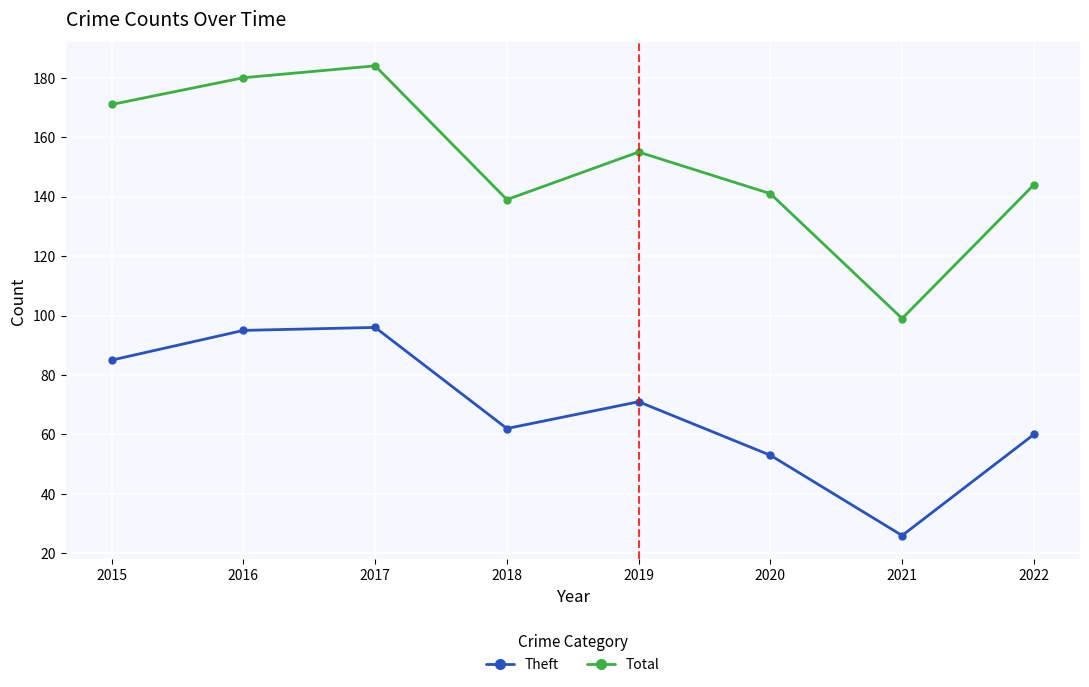

What is the value of the Theft point at the 2nd from the left?

95